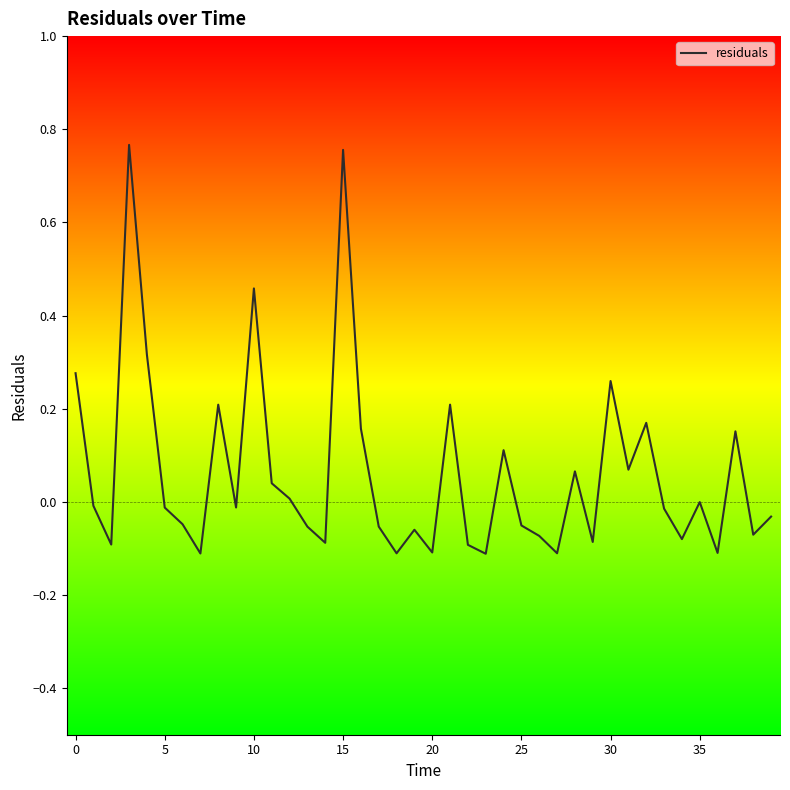

What is the difference between the maximum and minimum values?

0.9